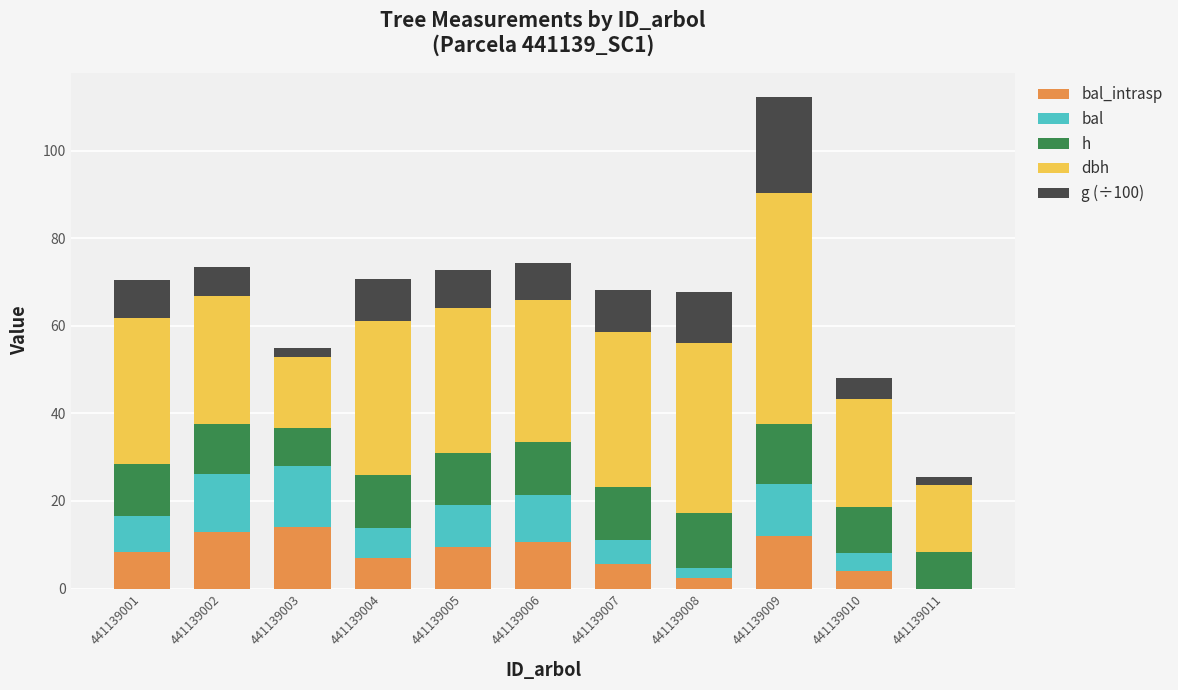

At which category is the sum across all series the highest?

441139009